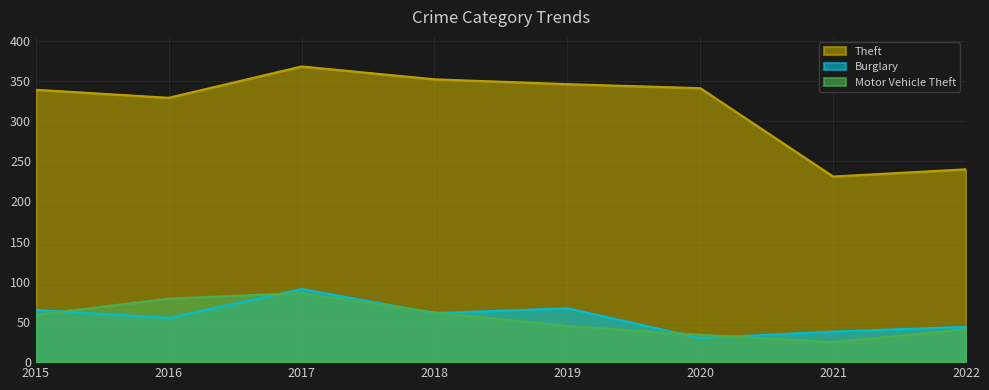

True or false: Motor Vehicle Theft and Theft intersect in this chart.

False